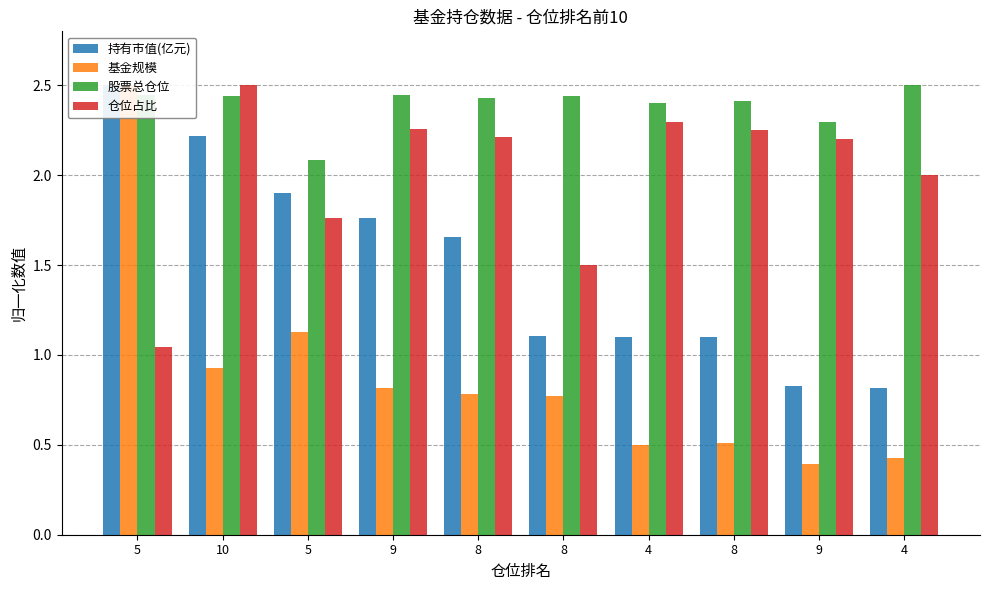

Read the 仓位占比 value at 5.

1.0